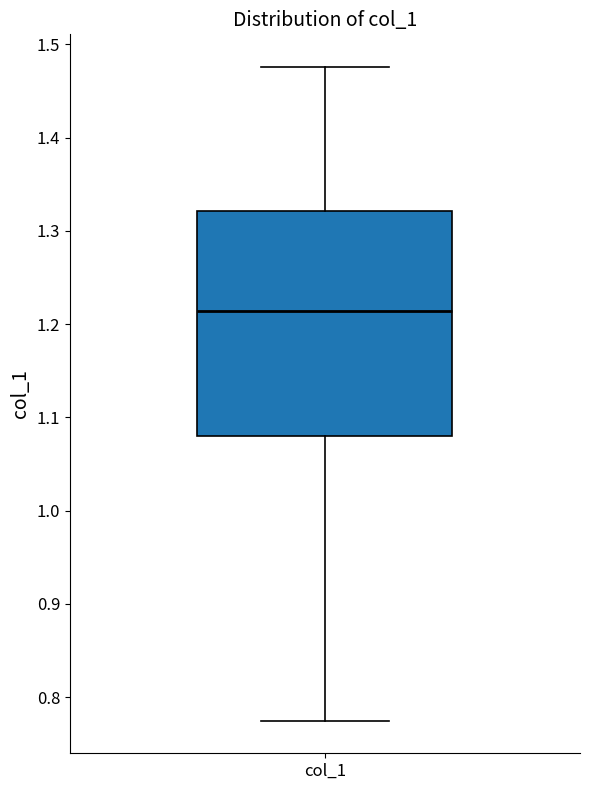

Where does the median line of the box for col_1 sit on the y-axis? The values are not printed on the chart, so give them approximately, as read against the axis.

1.21